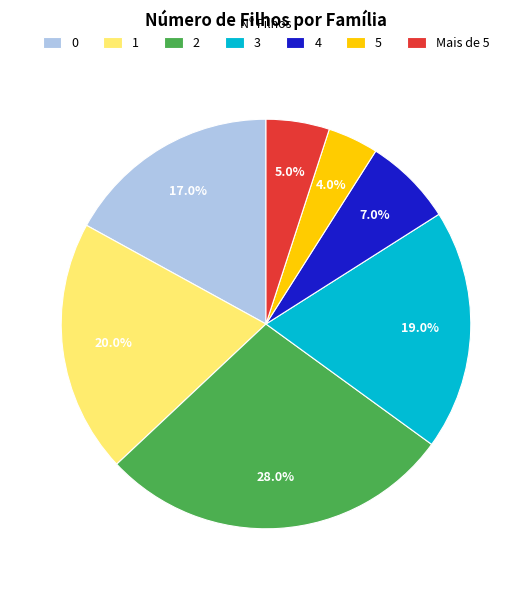

What percentage do 0 and 5 together represent?

21.0%